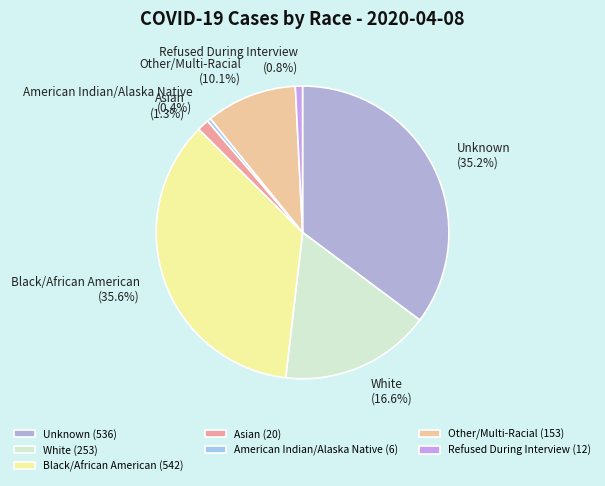

To the nearest percent, what portion does Refused During Interview represent?

1%